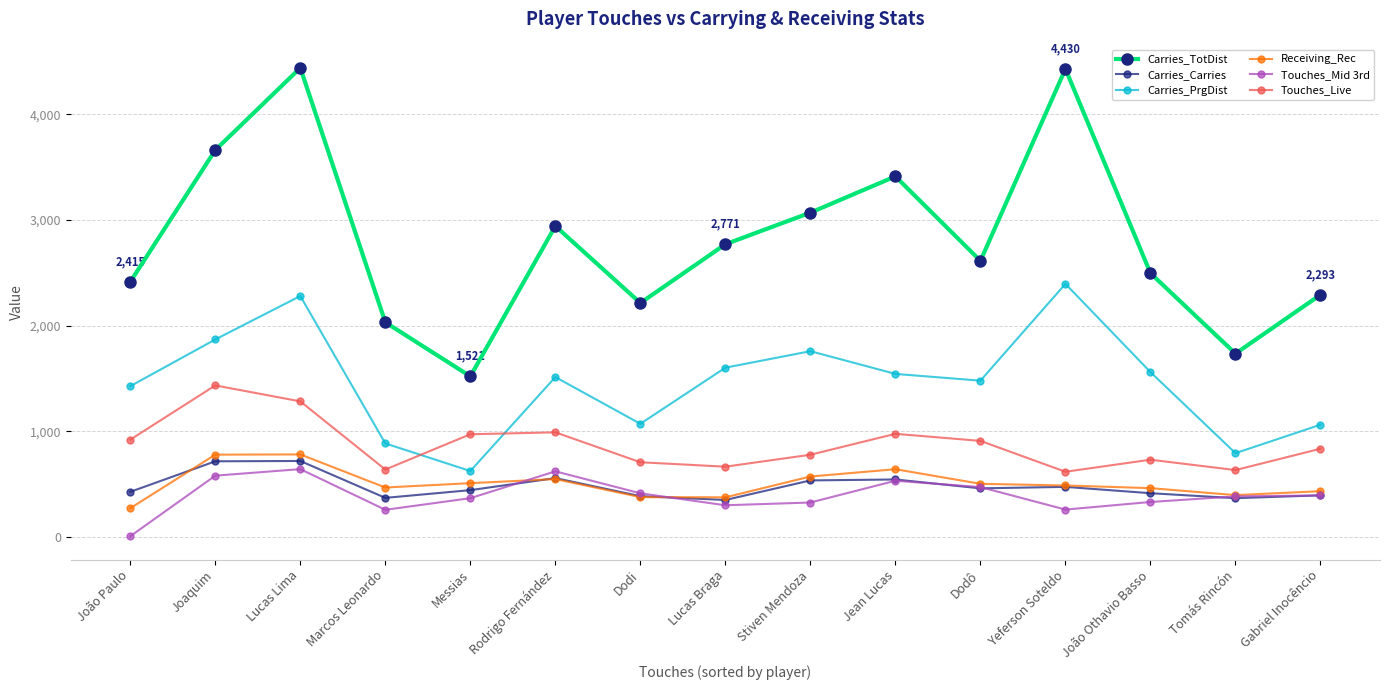

After their last crossing, which series has the higher values: Touches_Live or Carries_PrgDist?

Carries_PrgDist